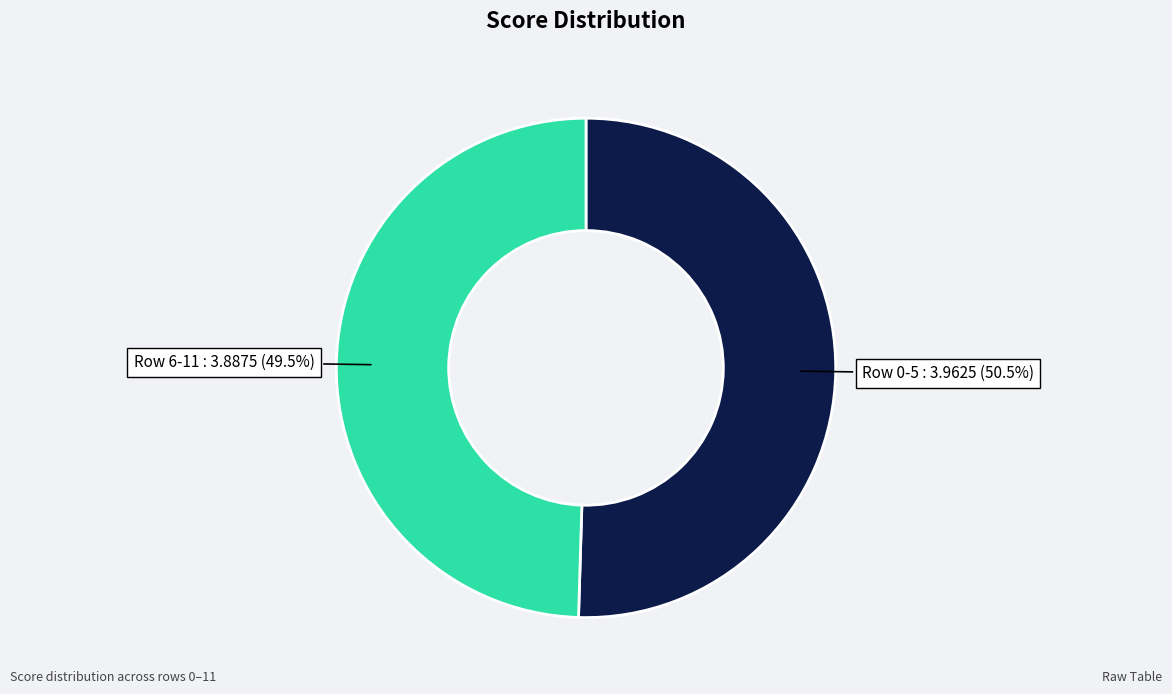

Count the number of slices in the pie.

2